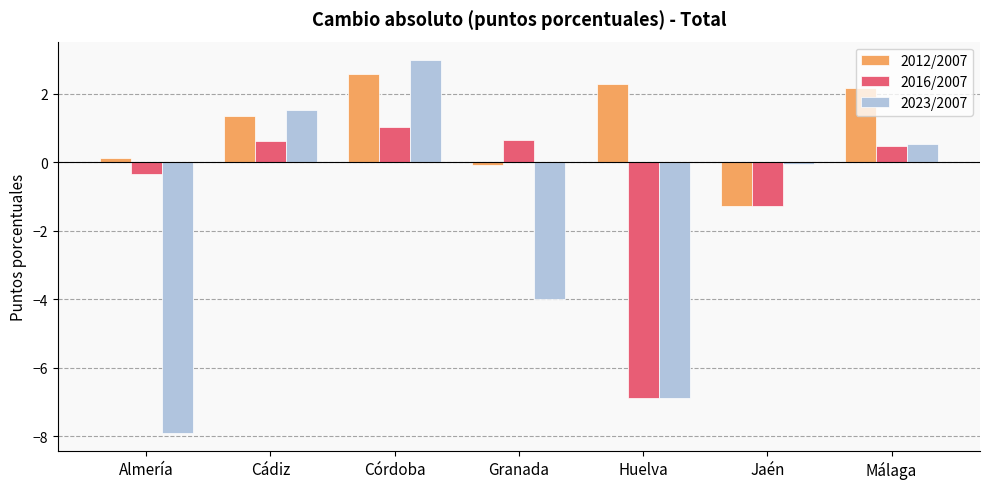

What is the label of the 1st bar from the left?

Almería